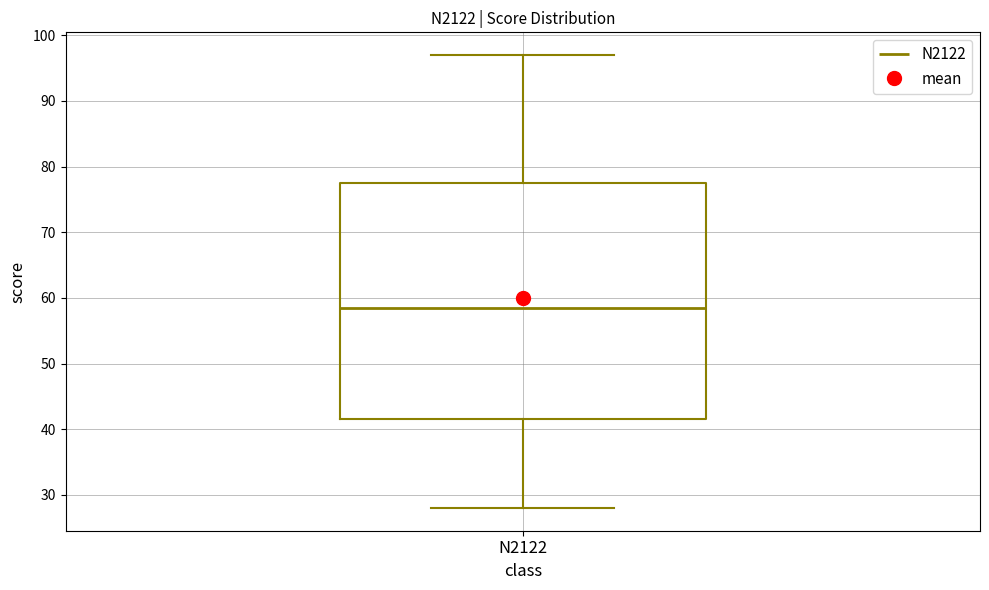

Where is the lower edge of the box for N2122 on the y-axis? The values are not printed on the chart, so give them approximately, as read against the axis.

42